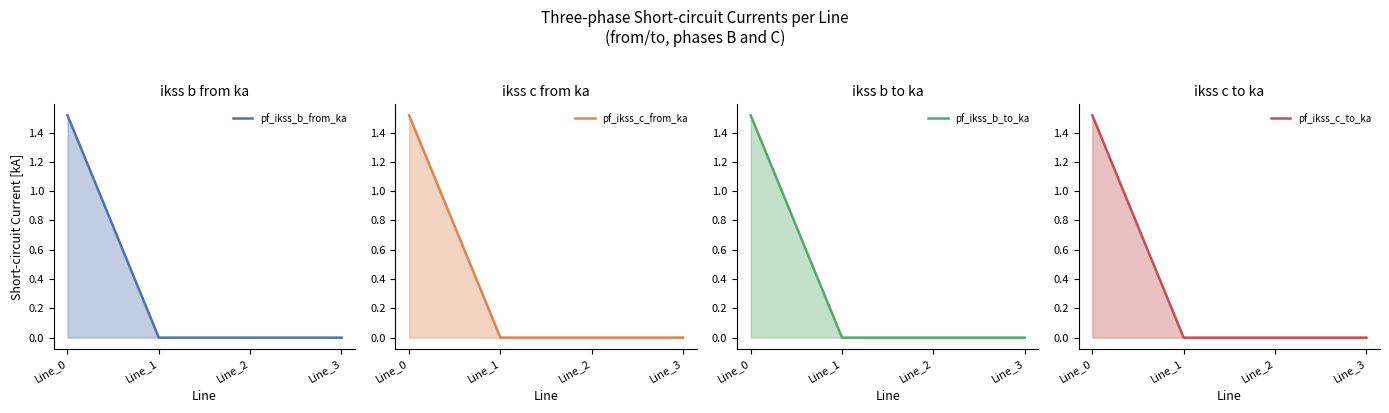

Reading left to right, what are all the values shown in this chart?

pf_ikss_b_from_ka: 1.5	0.0	0.0	0.0
pf_ikss_c_from_ka: 1.5	0.0	0.0	0.0
pf_ikss_b_to_ka: 1.5	0.0	0.0	0.0
pf_ikss_c_to_ka: 1.5	0.0	0.0	0.0